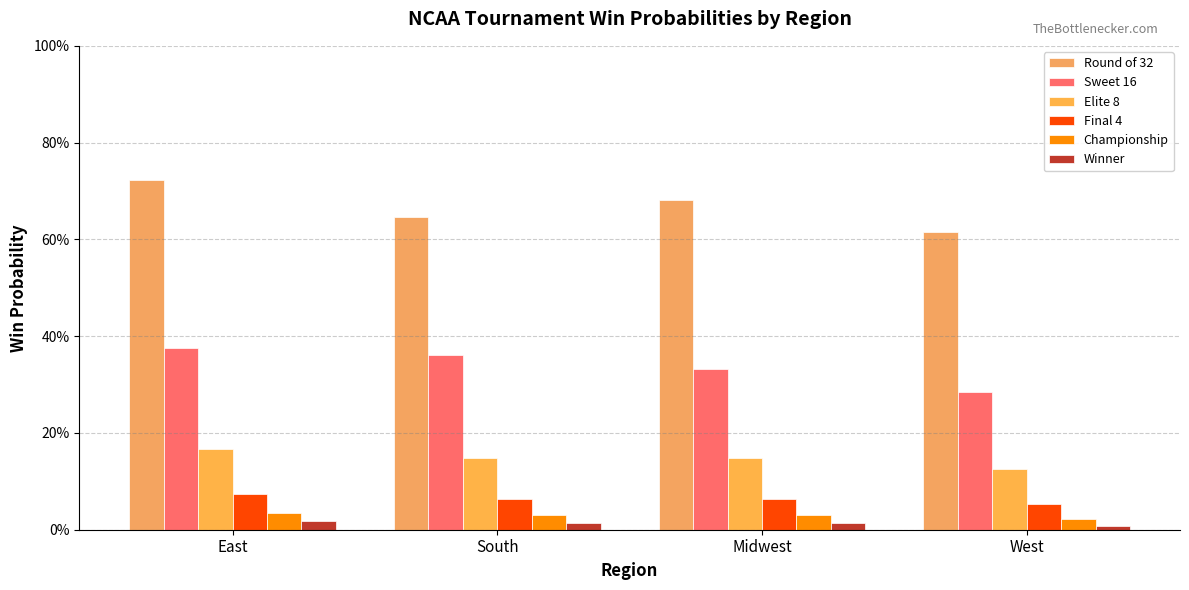

Which series has the largest total across all categories?

Round of 32